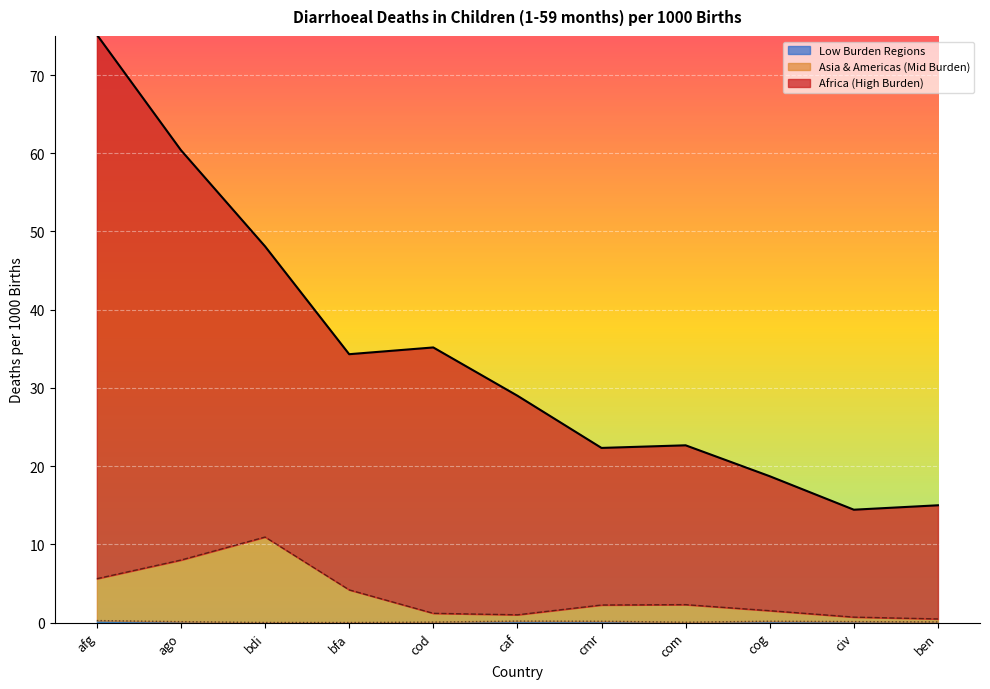

True or false: Asia & Americas (Mid Burden) and Africa (High Burden) intersect in this chart.

False